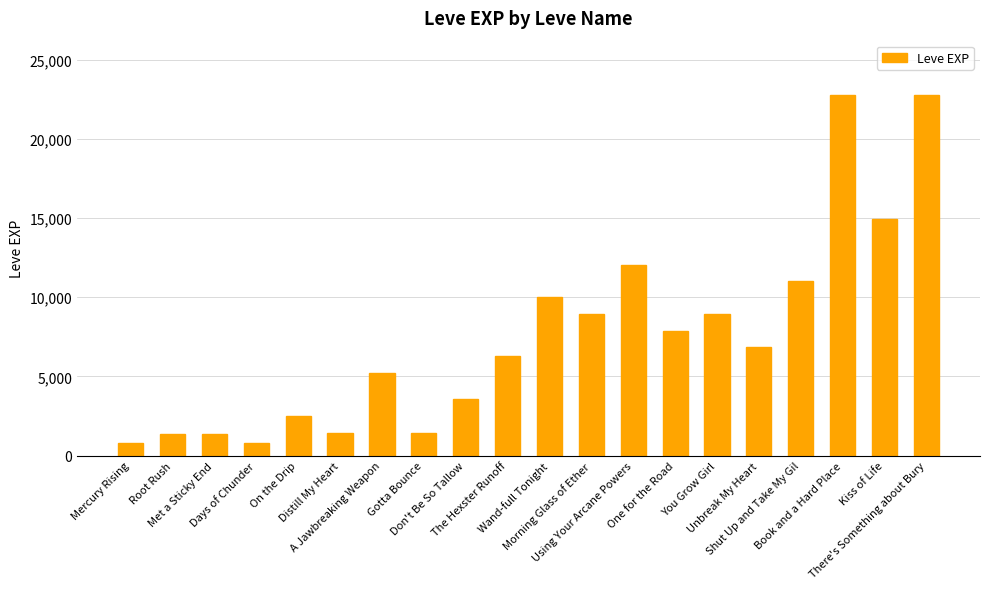

The chart shows a value of 7518 at Shut Up and Take My Gil. True or false?

False